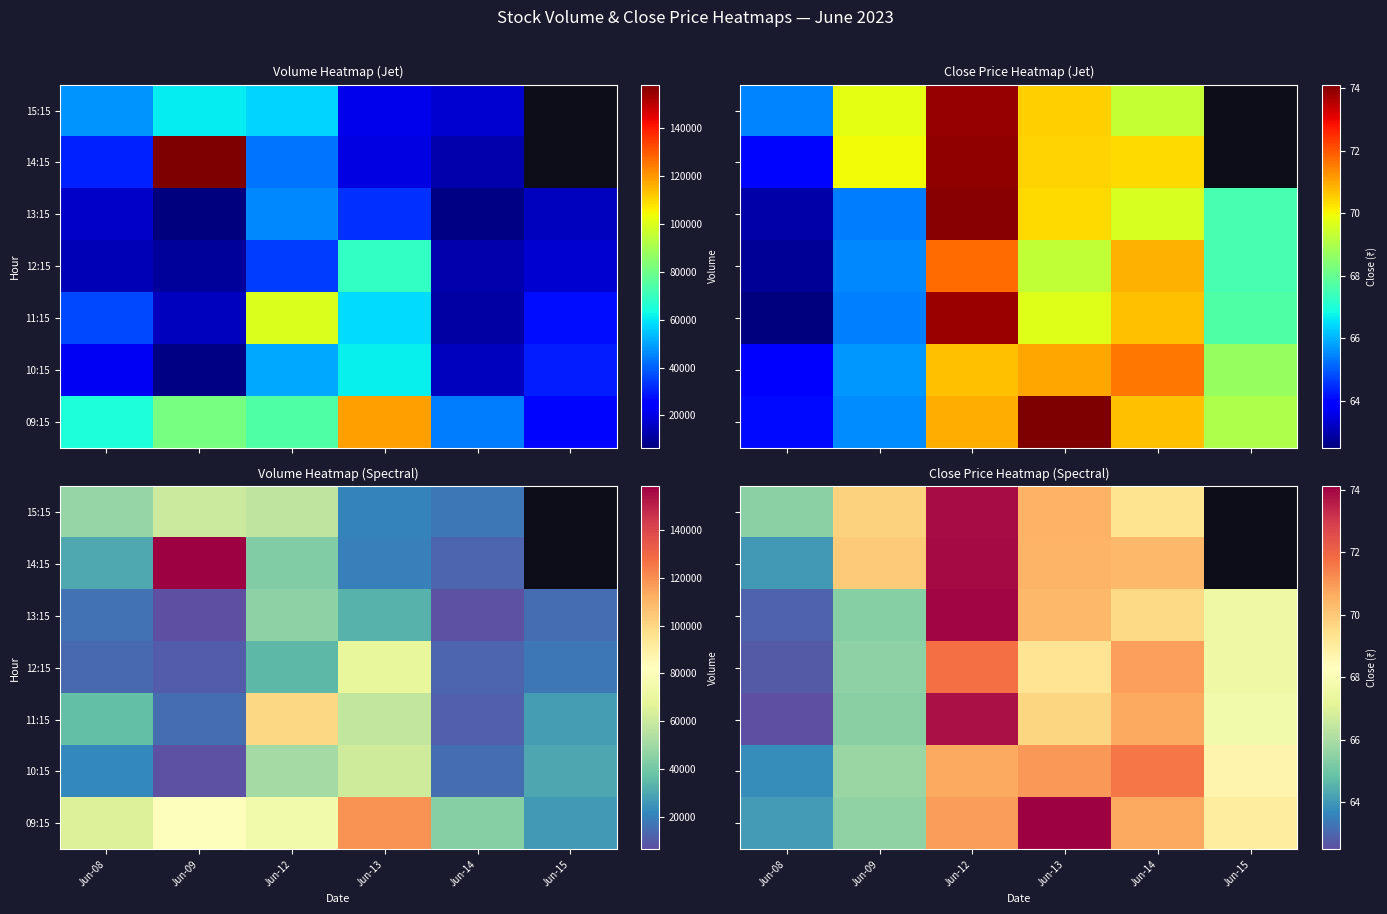

What is the minimum value shown in the chart?

62.5